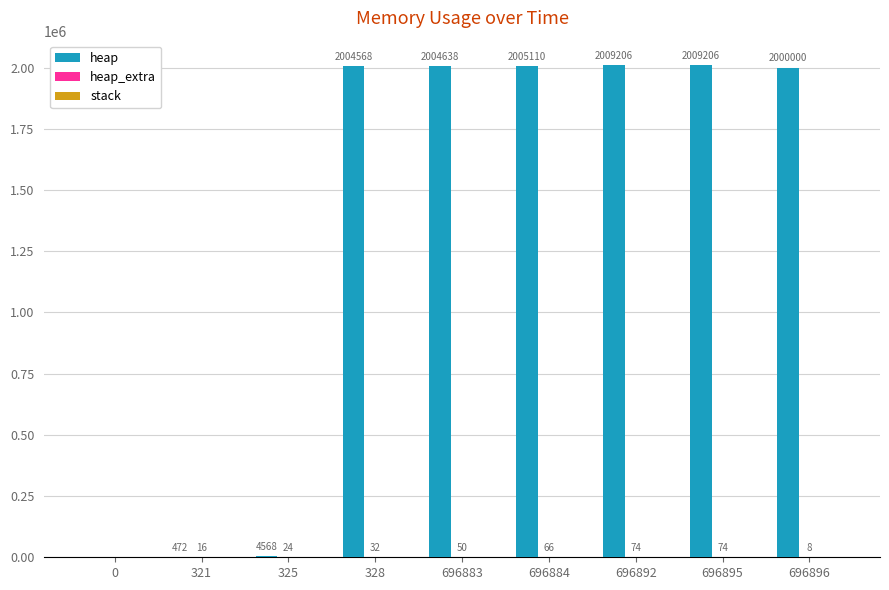

What is the maximum value for heap?

2009206